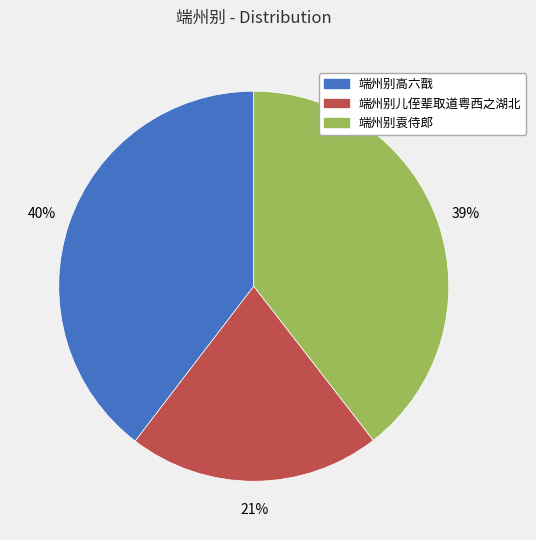

To the nearest percent, what is the average slice percentage?

33%